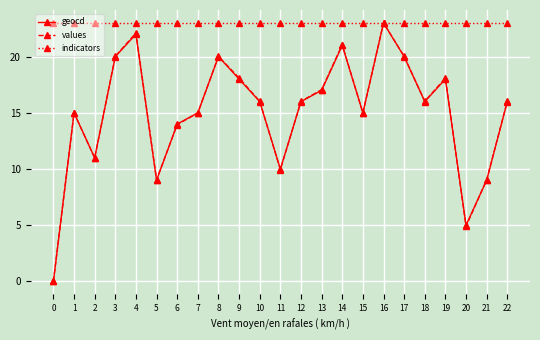

How many distinct data groups are displayed?

3